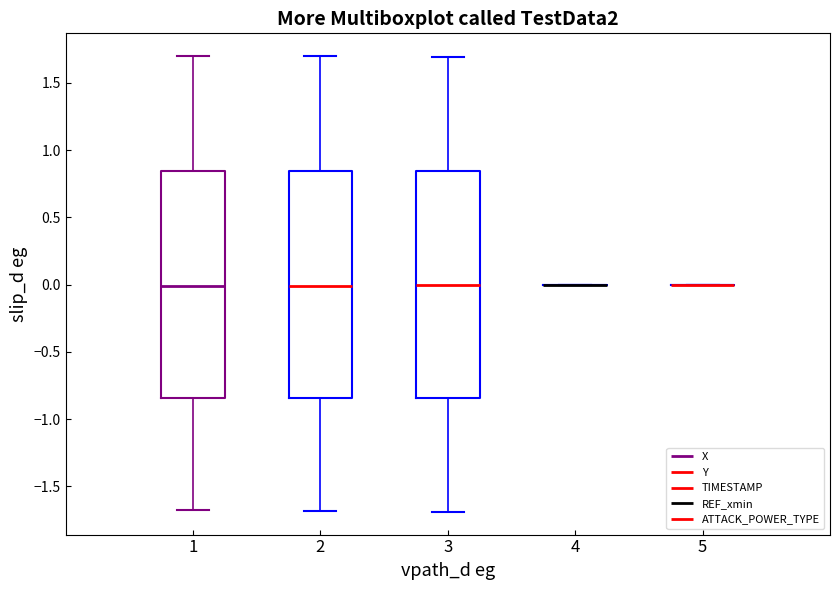

Reading left to right, transcribe this box plot: for each box, give where its median line is, the range the box spans, and where its two whiskers end, as read against the y-axis. The values are not printed on the chart, so give them approximately, as read against the axis.

1: median 0.00, box -0.85 to 0.85, whiskers -1.70 to 1.70
2: median 0.00, box -0.85 to 0.85, whiskers -1.70 to 1.70
3: median 0.00, box -0.85 to 0.85, whiskers -1.70 to 1.70
4: box collapsed to a line at 0.00, whiskers 0.00 to 0.00
5: box collapsed to a line at 0.00, whiskers 0.00 to 0.00